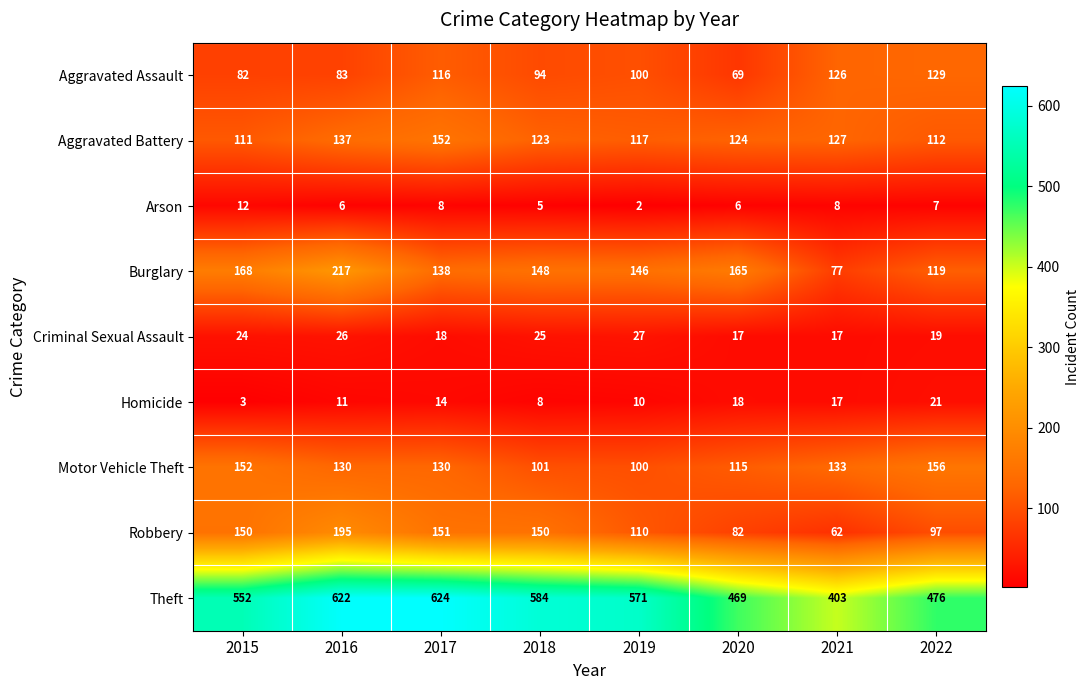

At which label does Burglary first exceed 148?

2015